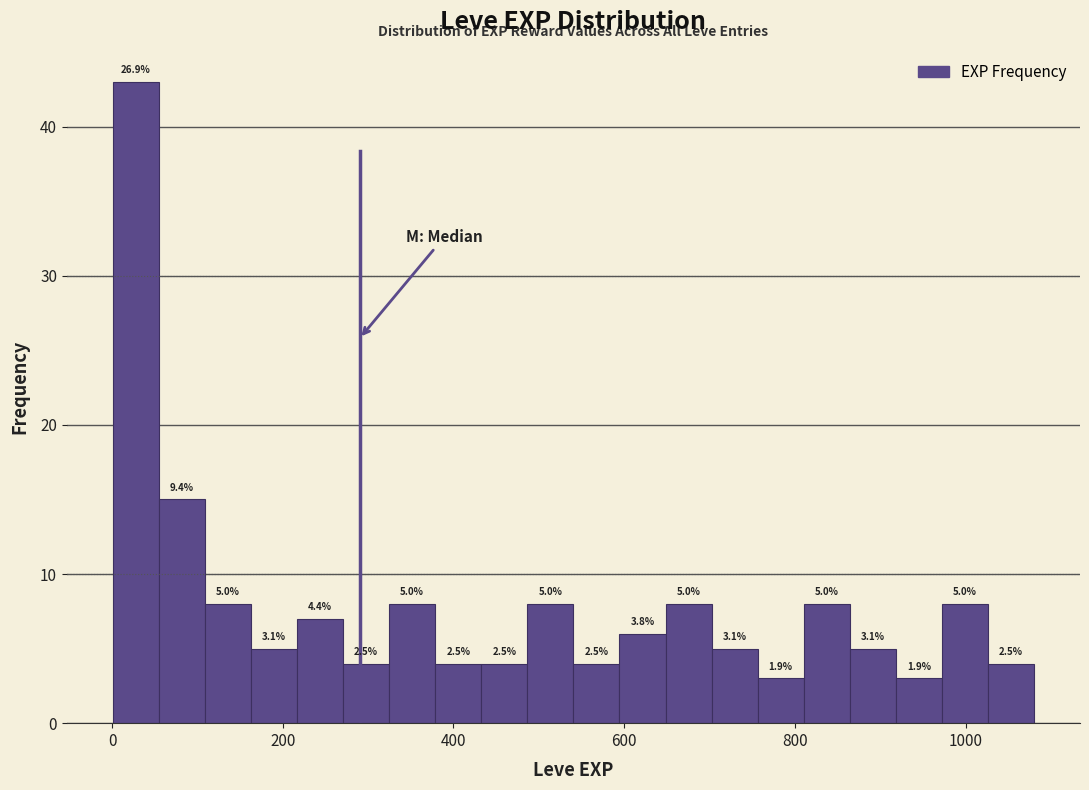

Around what value on the x-axis is the tallest bar? Give the approximate position of its centre, as read against the axis.

20